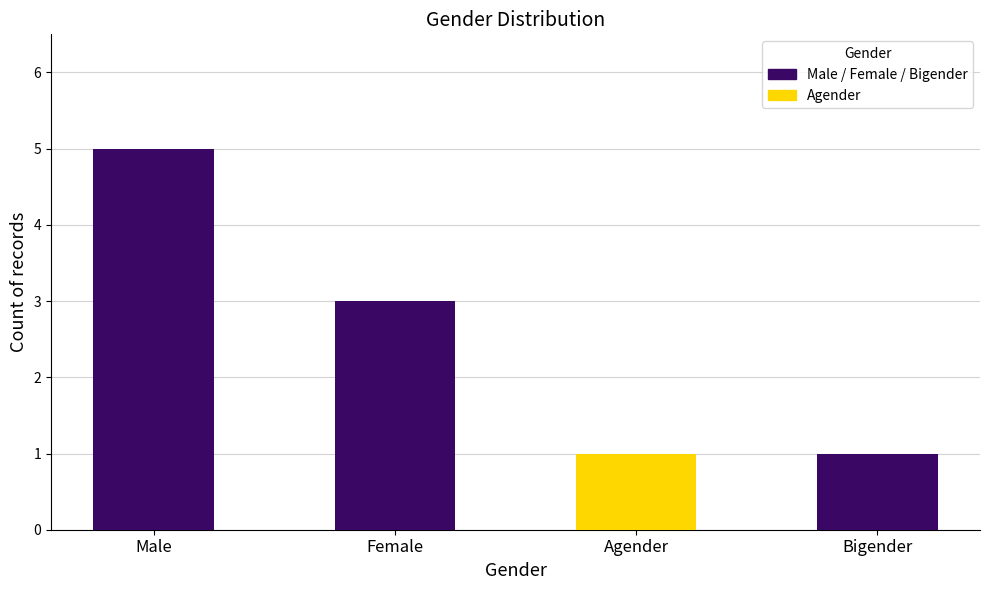

True or false: the data shows 5 at Male.

True